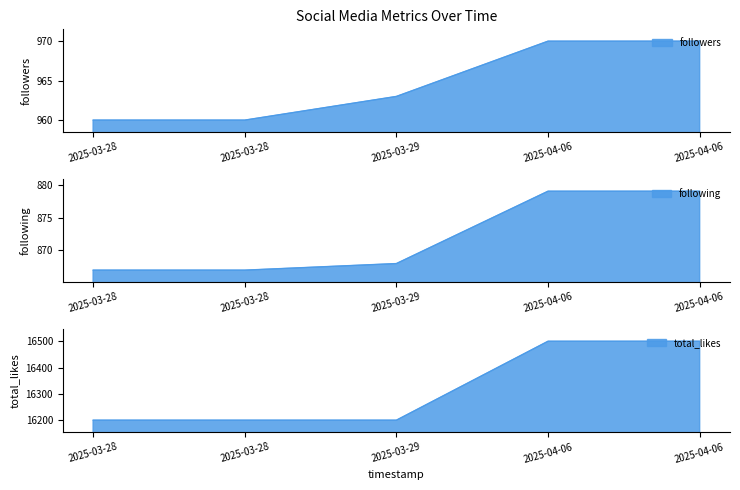

Does the chart have visible grid lines?

No